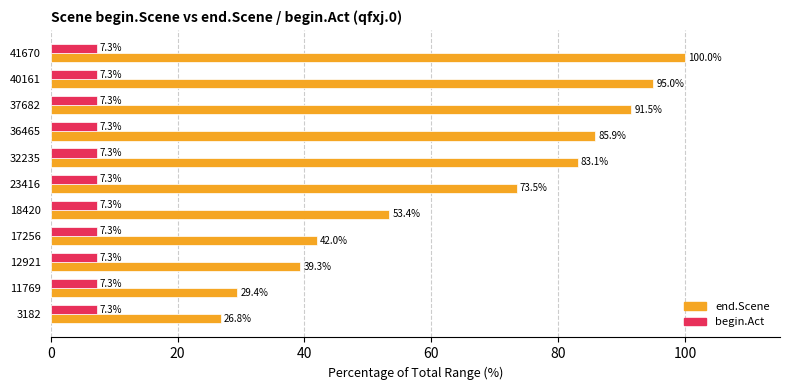

What is the spread (max minus min) of values at 23416?

66.2